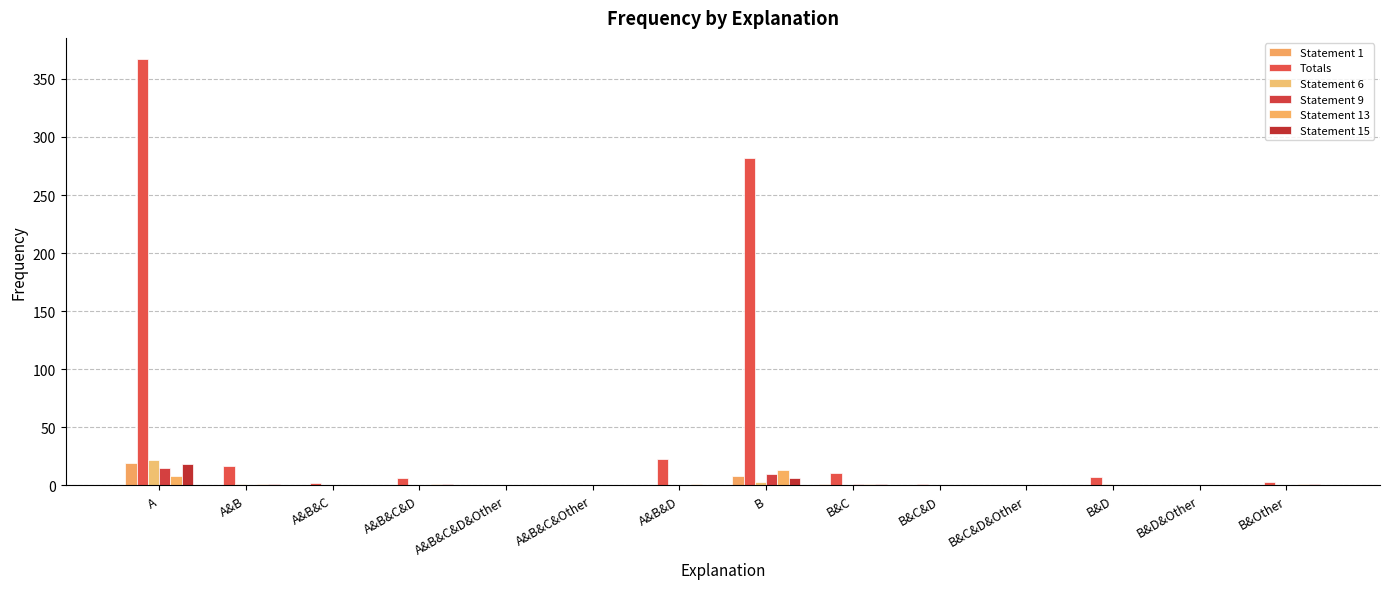

How many distinct data groups are displayed?

6